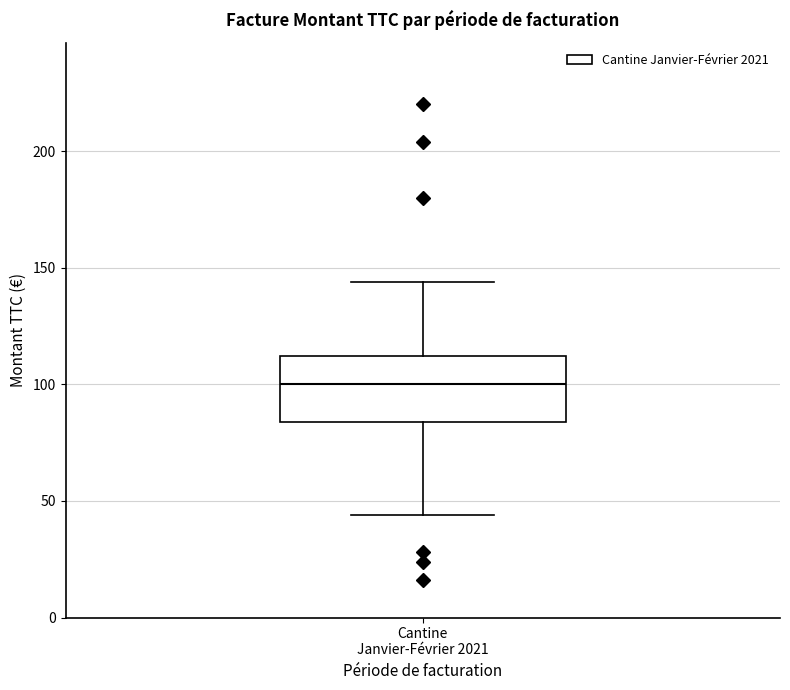

Where does the upper whisker of the box for Cantine Janvier-Février 2021 end on the y-axis? The values are not printed on the chart, so give them approximately, as read against the axis.

145